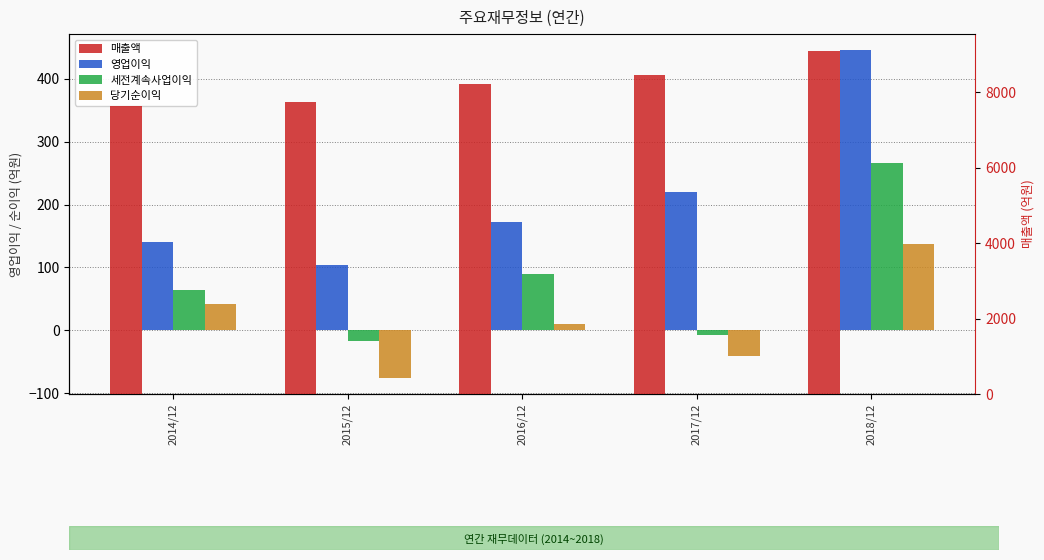

The value of 세전계속사업이익 at 2017/12 is -8. True or false?

True